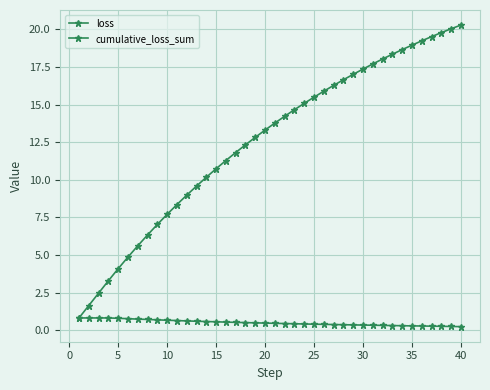

Count the number of data series in this chart.

2